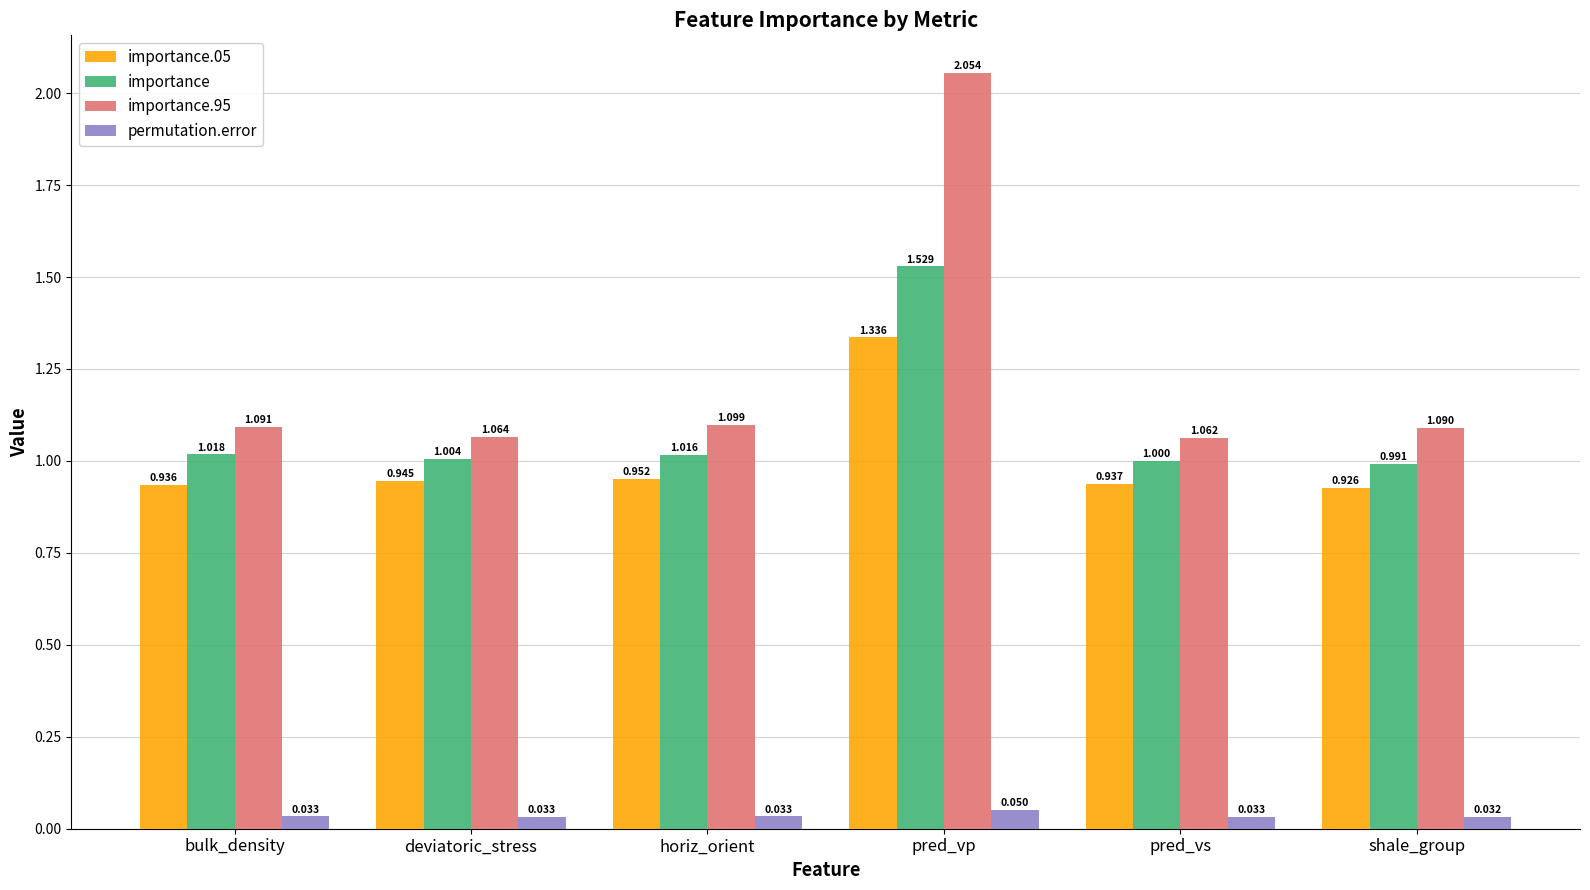

What is the label of the 1st bar from the left?

bulk_density